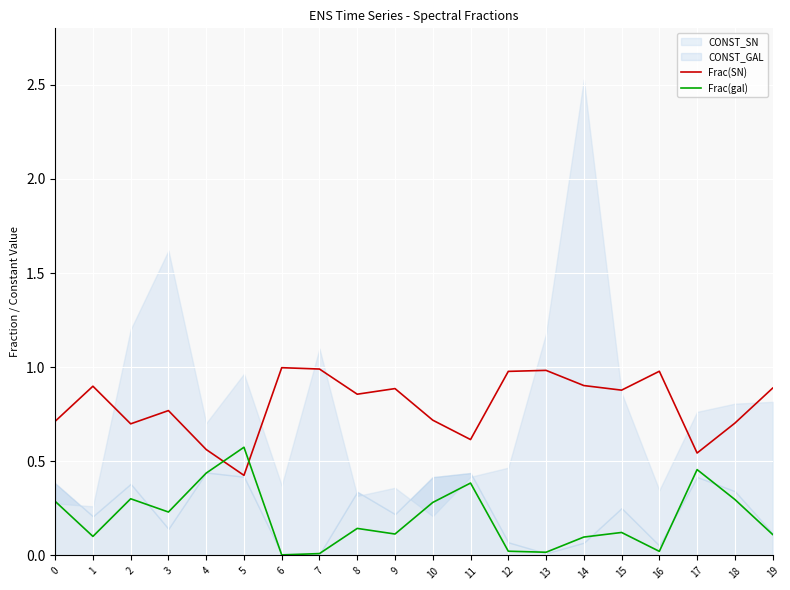

True or false: Frac(SN) and Frac(gal) cross at least once.

True